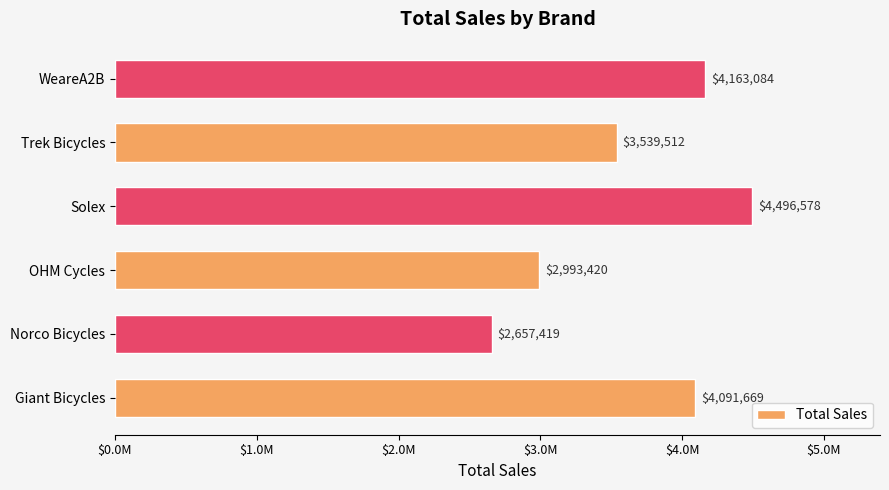

Does the chart contain any negative values?

No